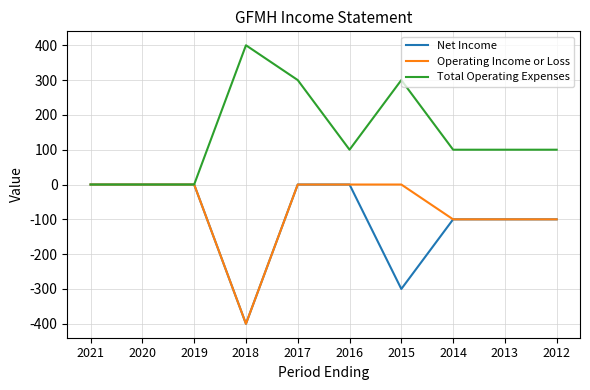

Between 2017 and 2014, which series saw the biggest shift?

Total Operating Expenses